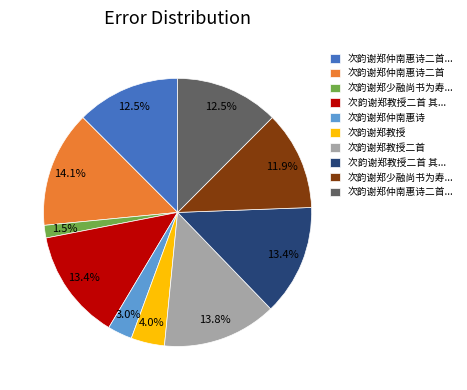

Is there a majority slice in this chart?

No